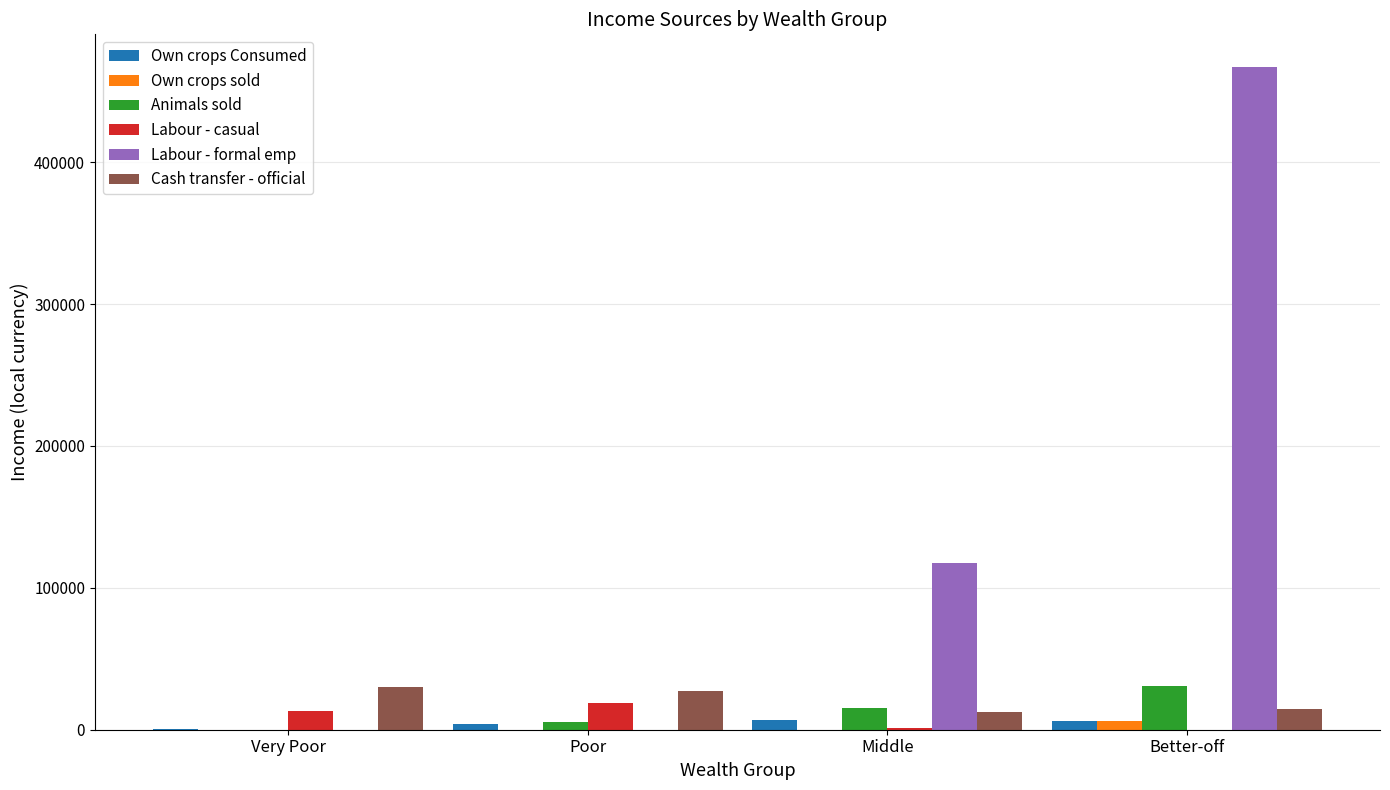

Are the bars horizontal?

No